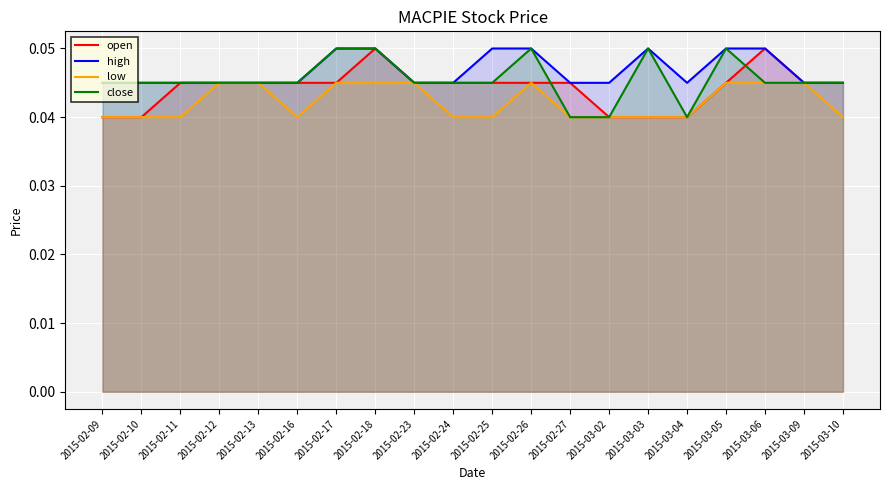

At 2015-02-17, list the series in order from largest to smallest.

high, close, open, low